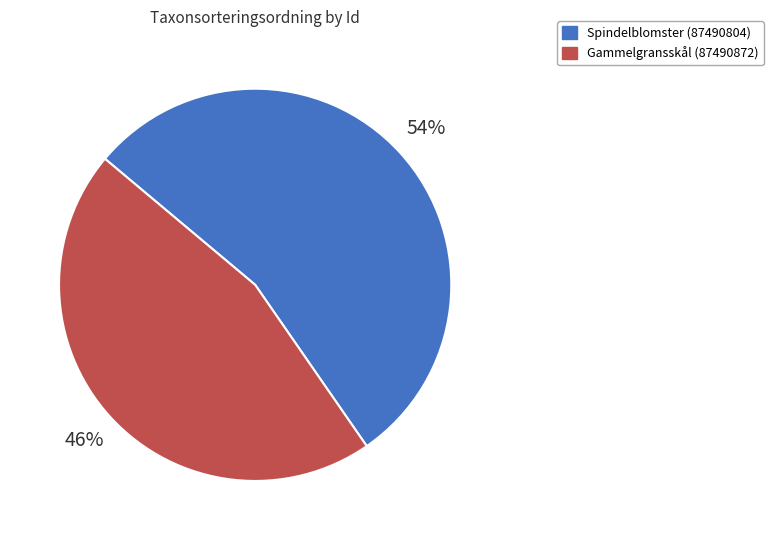

What is the largest slice in the pie chart?

Spindelblomster (87490804)